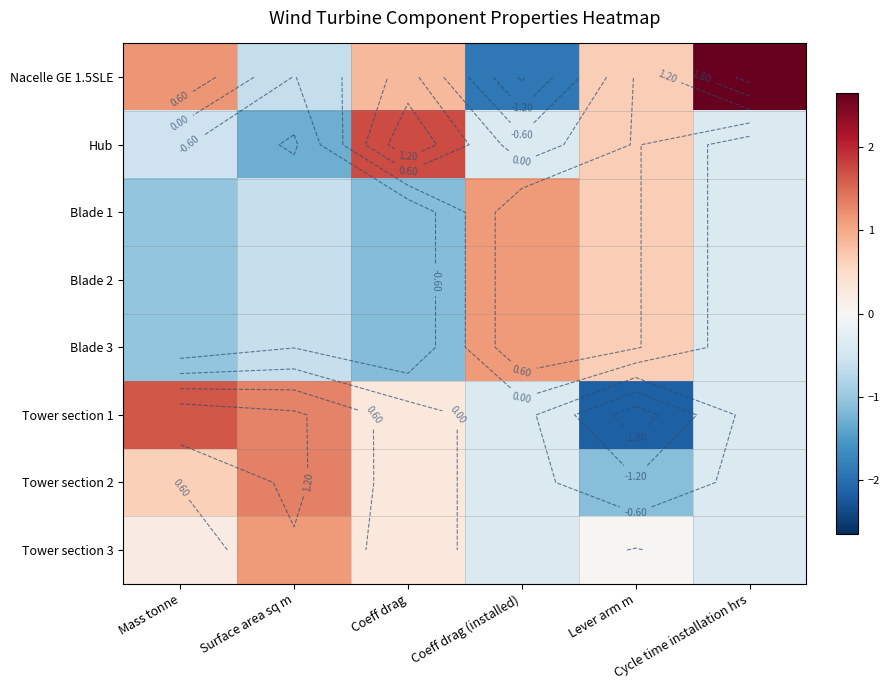

The Tower section 2 series shows 0.5 at Coeff drag. True or false?

False